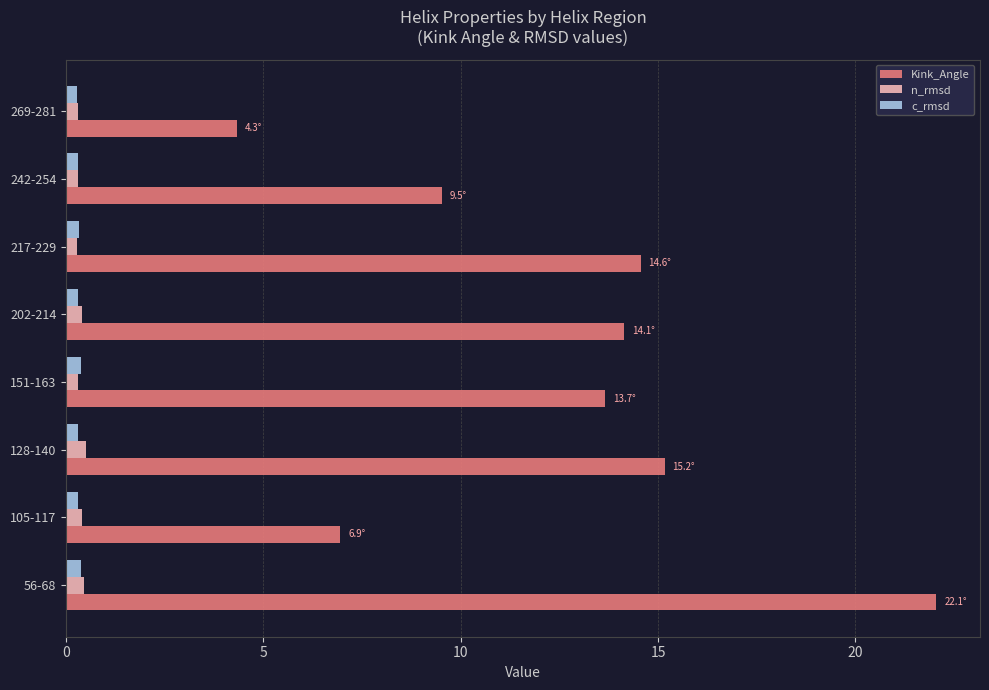

At how many categories does at least one series exceed 9?

6